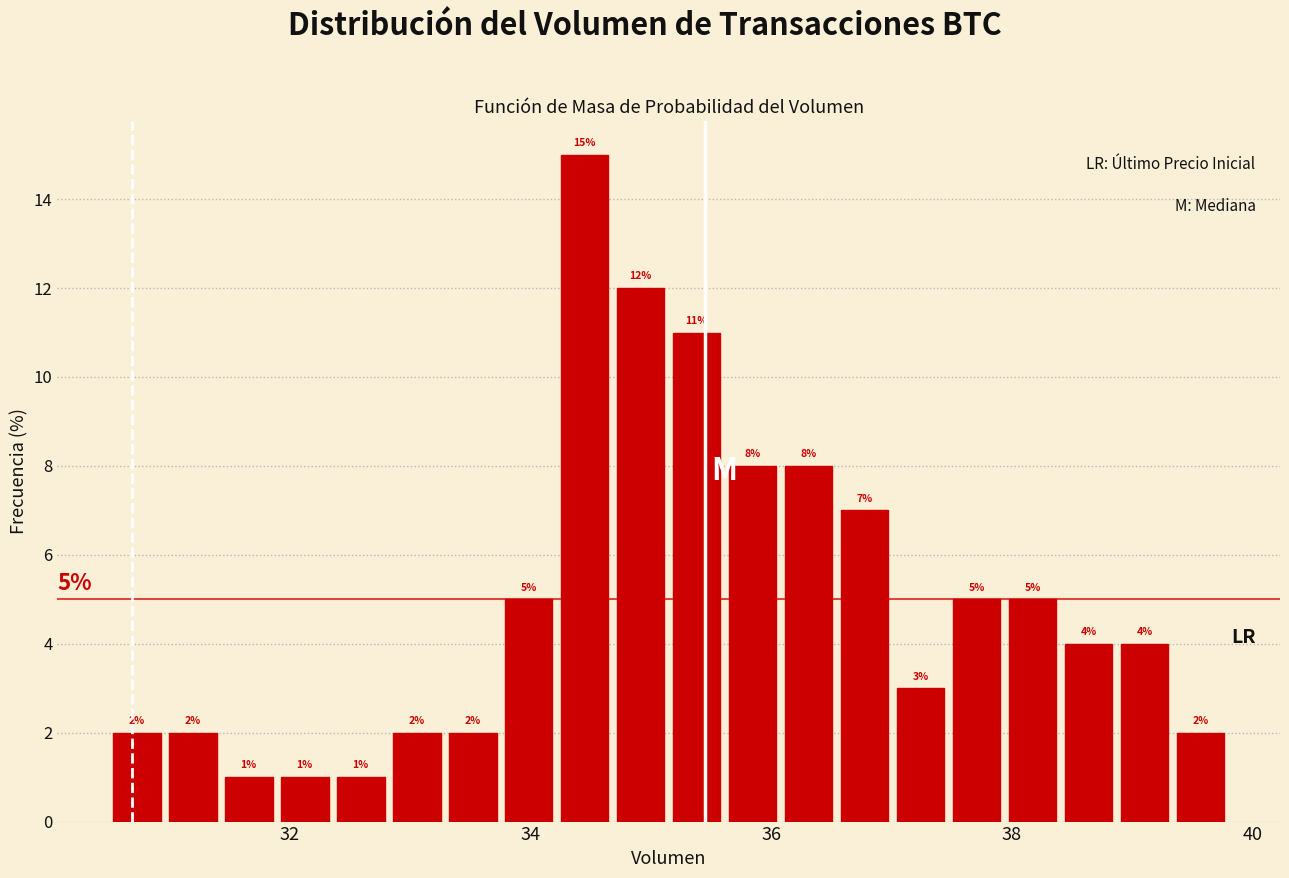

Around what value on the x-axis is the tallest bar? Give the approximate position of its centre, as read against the axis.

34.4